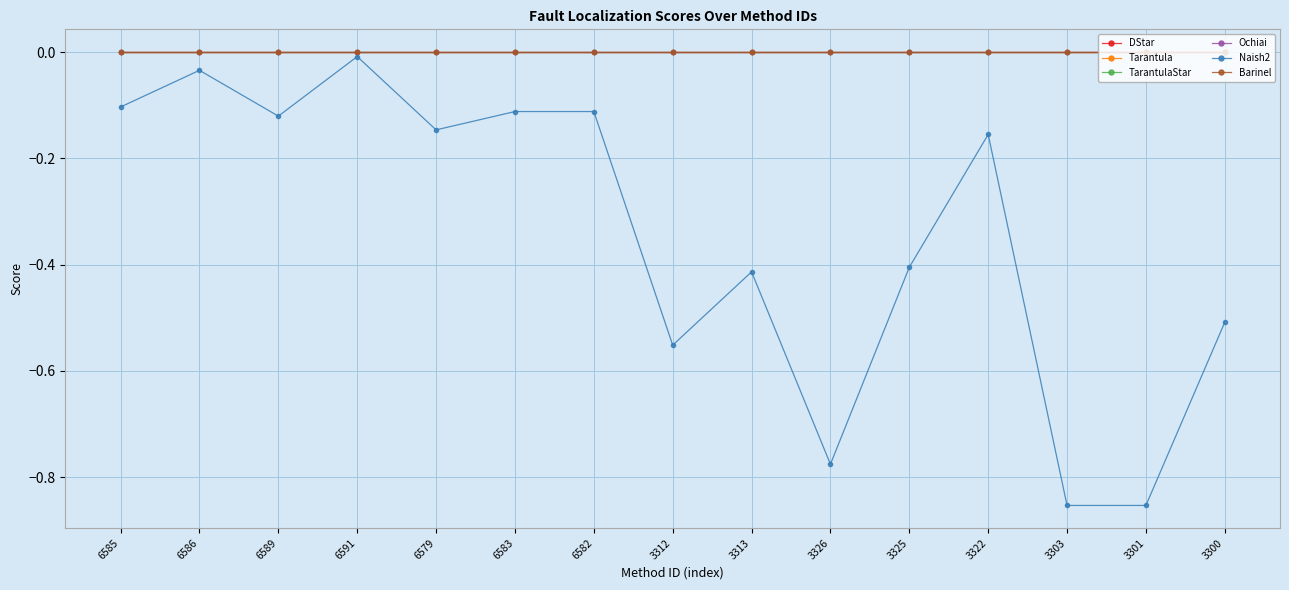

How many data points does each series have?

15